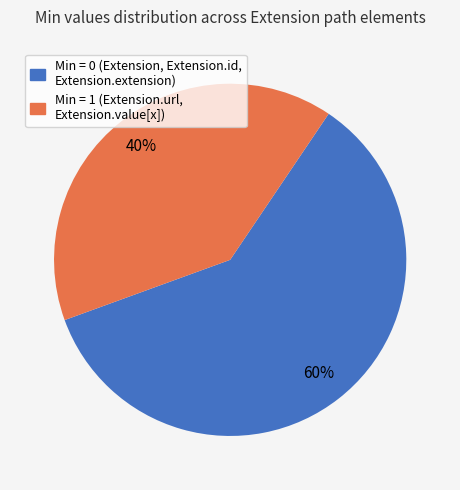

Does any single category account for the majority?

Yes